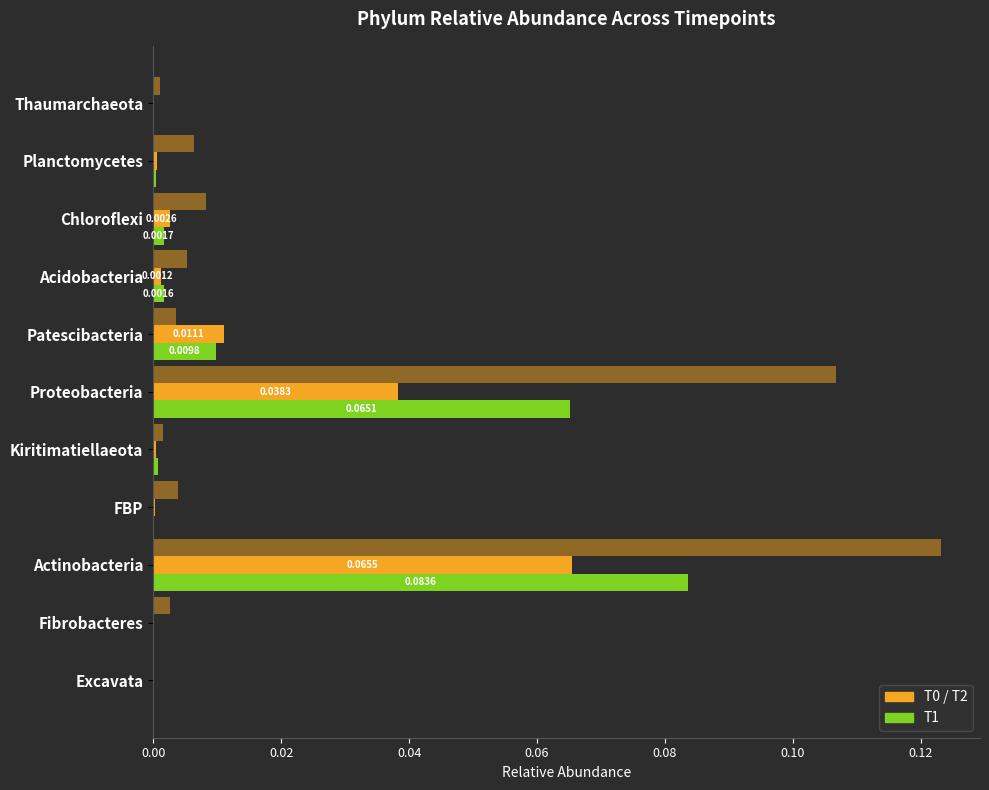

How many data points does each series have?

11